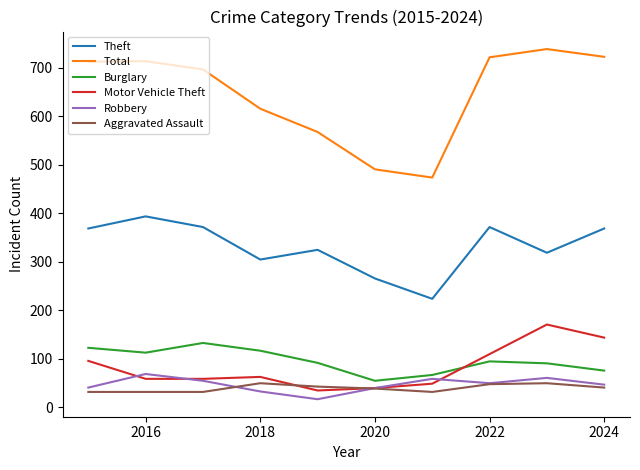

Rank the series by their maximum value, from lowest to highest.

Aggravated Assault, Robbery, Burglary, Motor Vehicle Theft, Theft, Total